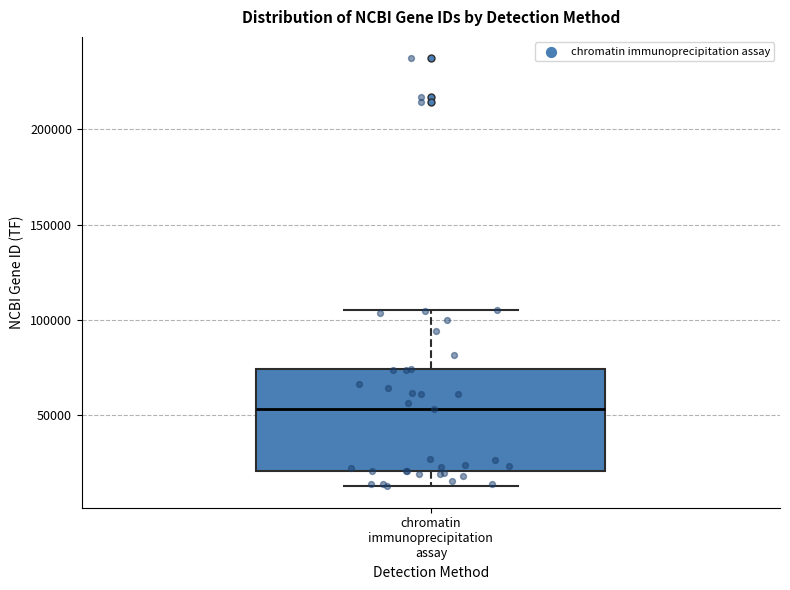

Where does the upper whisker of the box for chromatin immunoprecipitation assay end on the y-axis? The values are not printed on the chart, so give them approximately, as read against the axis.

105000